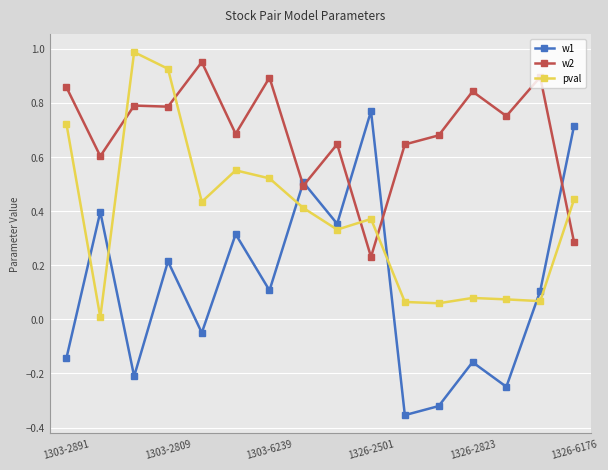

True or false: w2 has more than 2 interior local peaks.

True